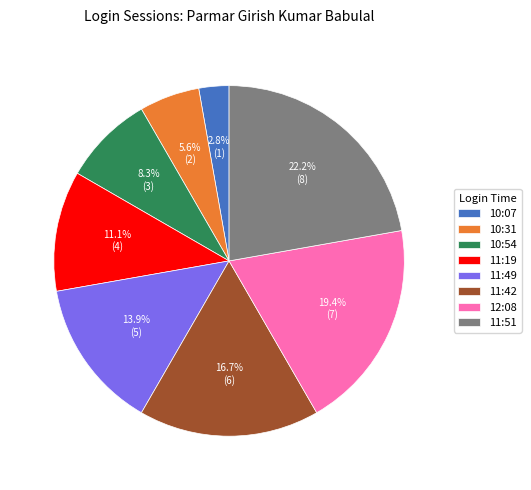

Is 11:51 the majority of the pie?

No